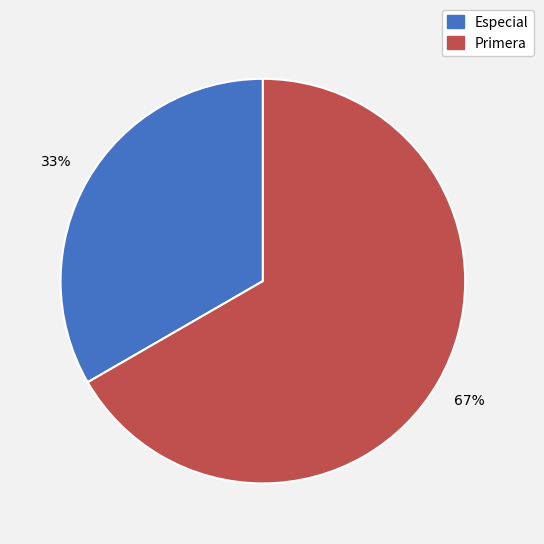

True or false: Especial accounts for 33% of the total.

True